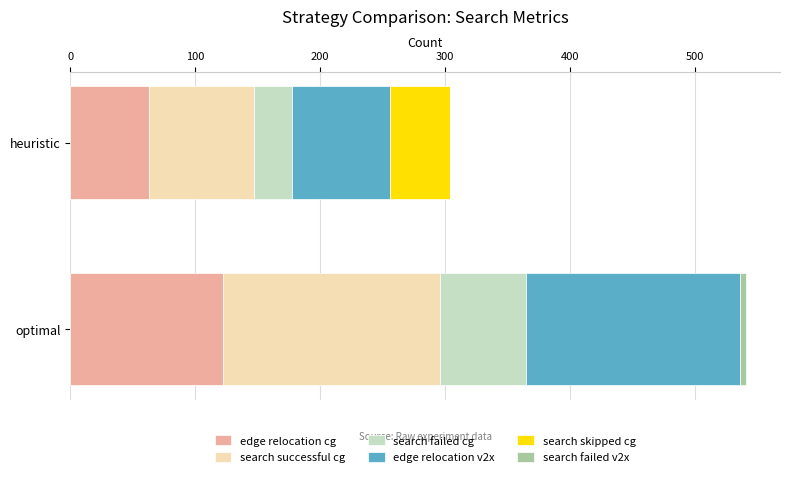

What is the total value across all series at heuristic?

304